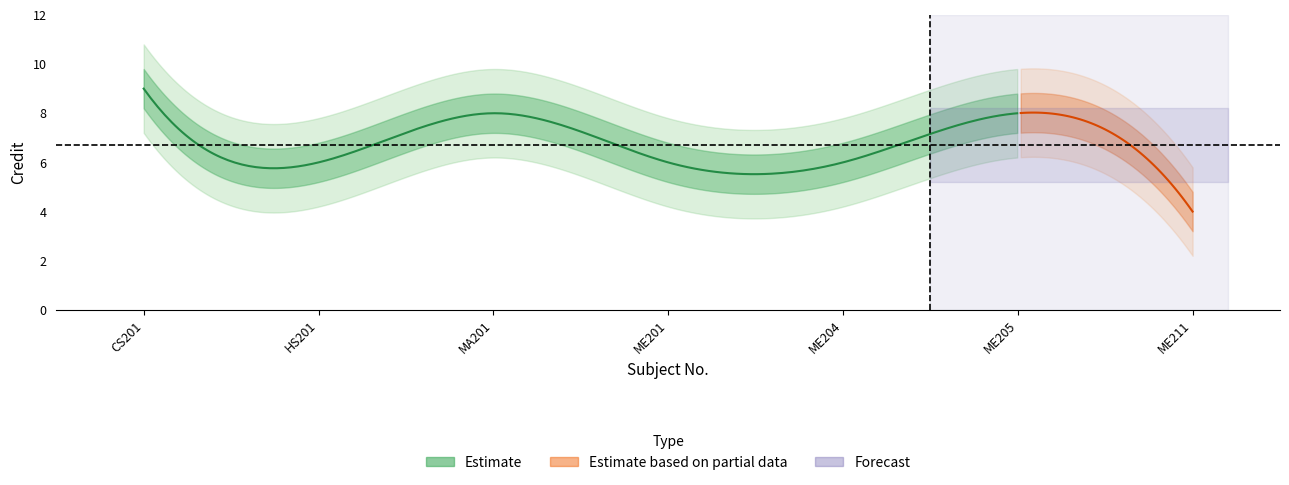

What is the difference between the maximum and second lowest values?

3